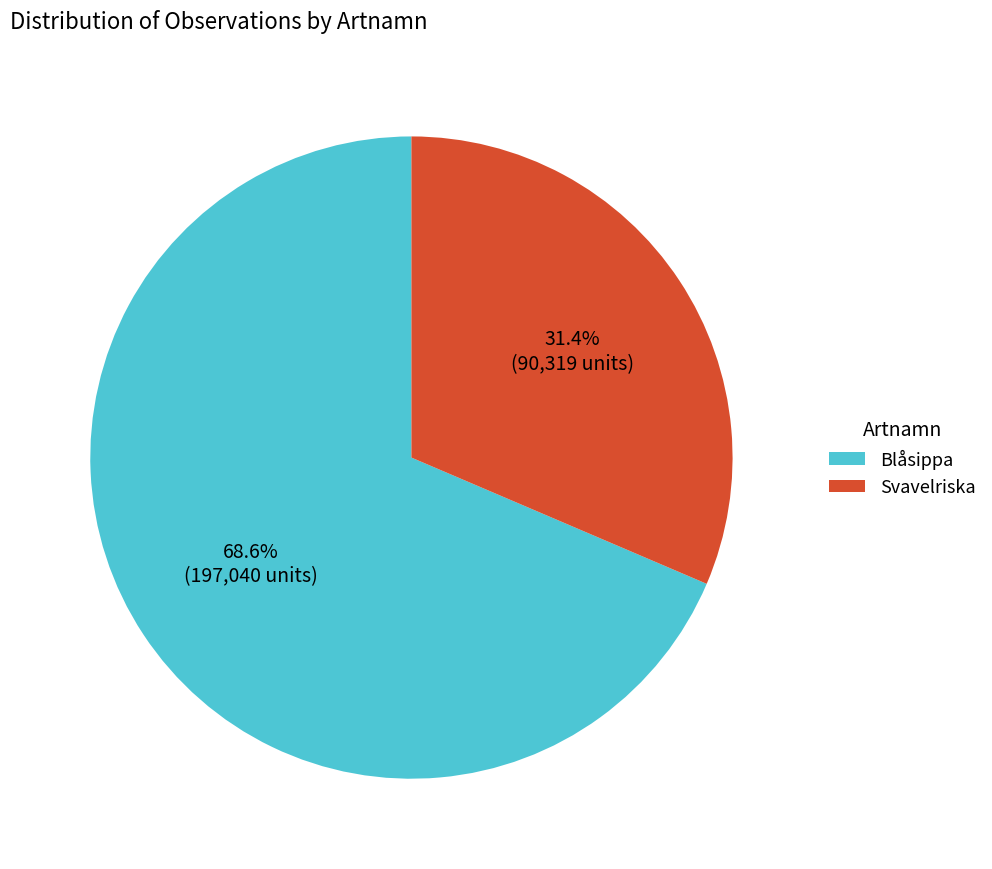

Is there a majority slice in this chart?

Yes